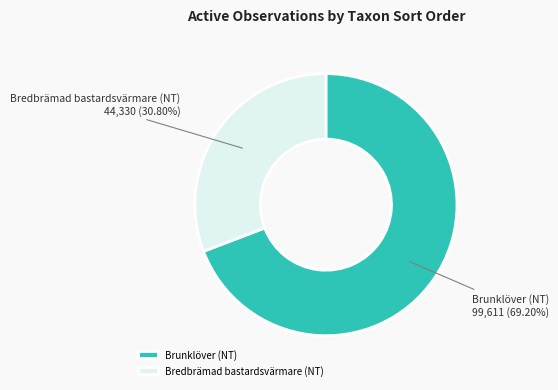

Count the number of slices in the pie.

2